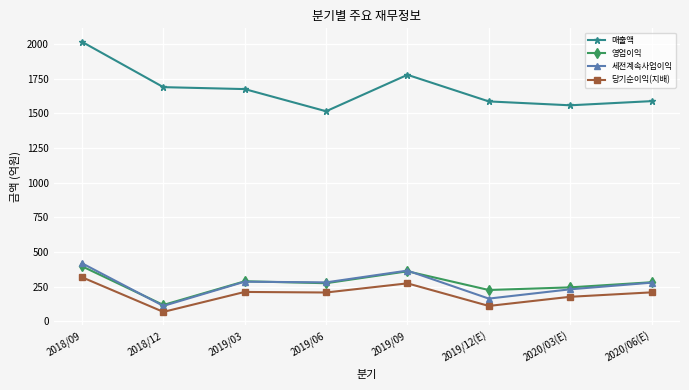

How many lines are shown in the chart?

4